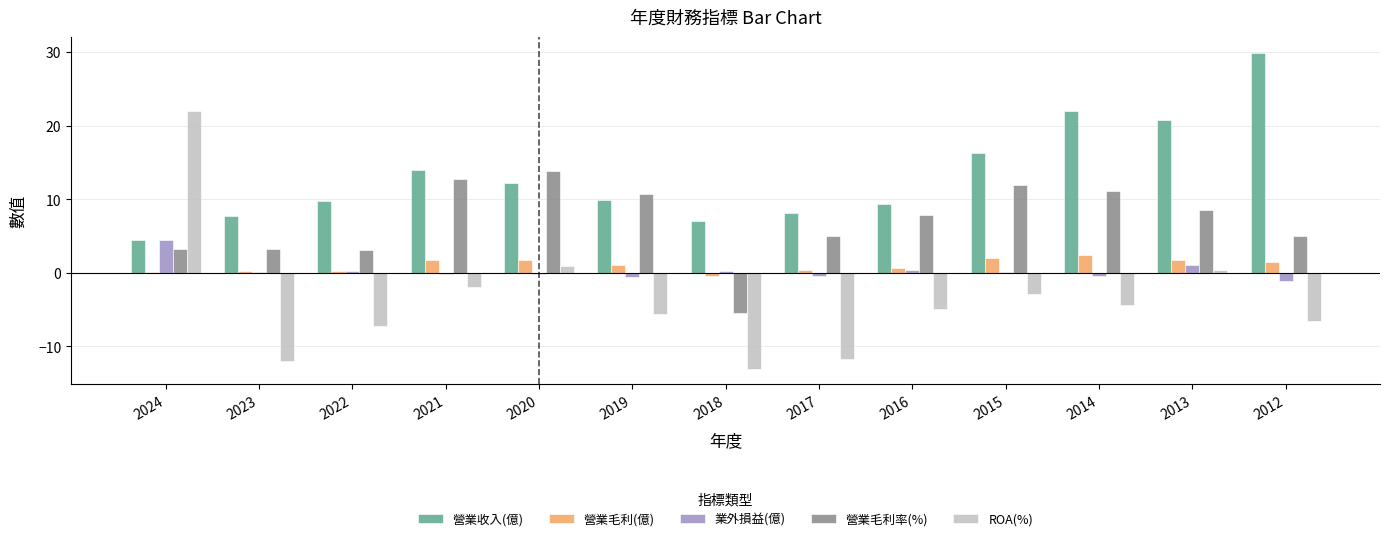

What is the greatest value displayed?

29.9